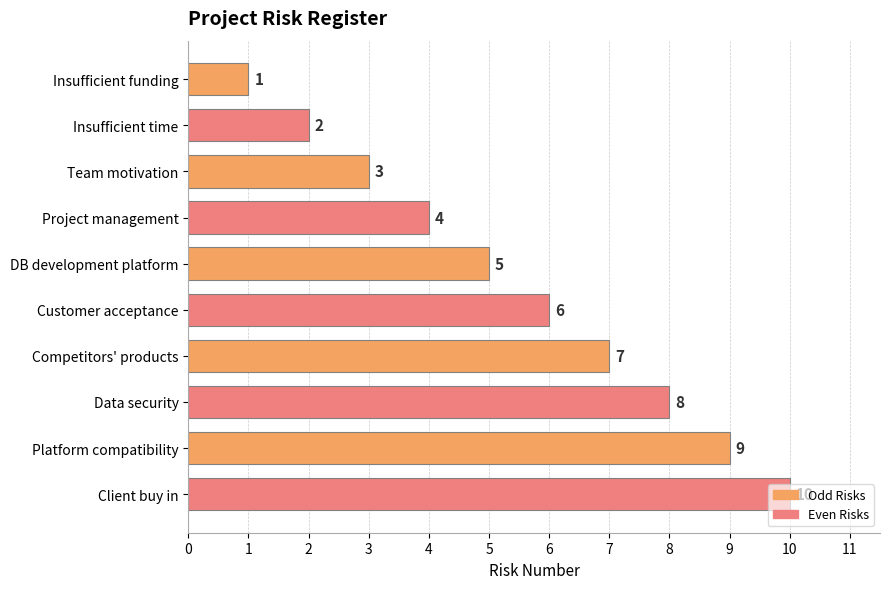

What is the sum of all values?

55